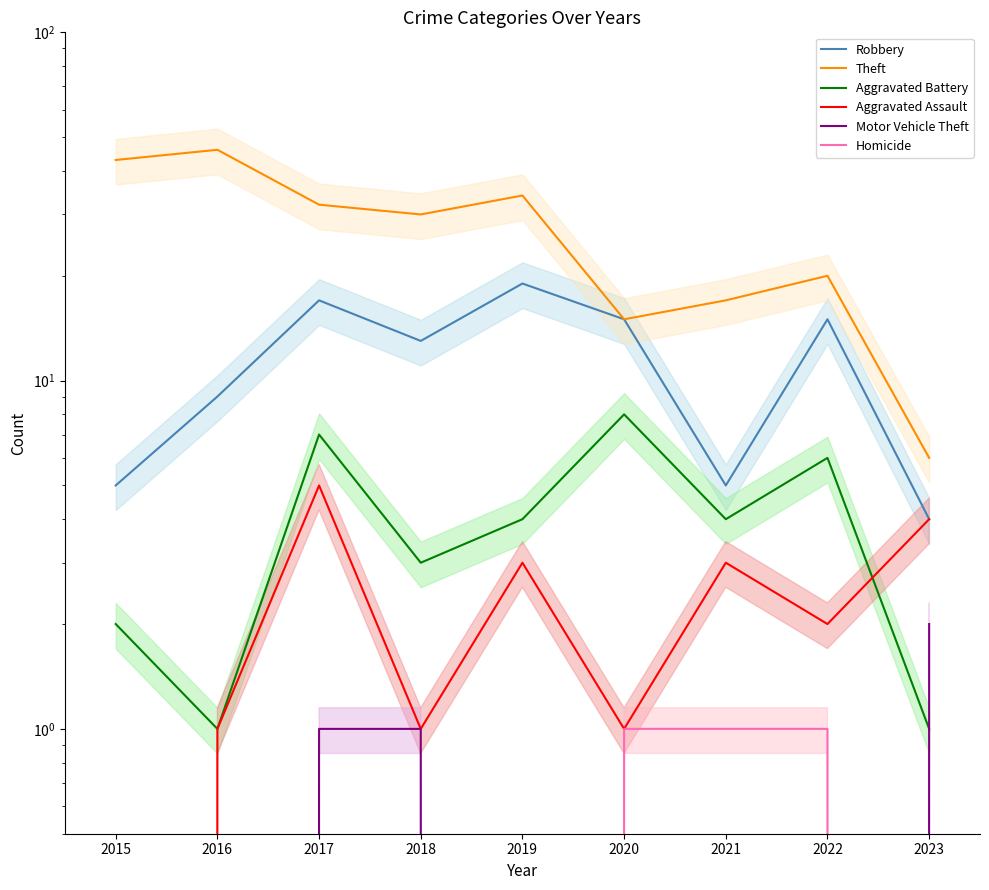

At how many categories does at least one series exceed 3?

9